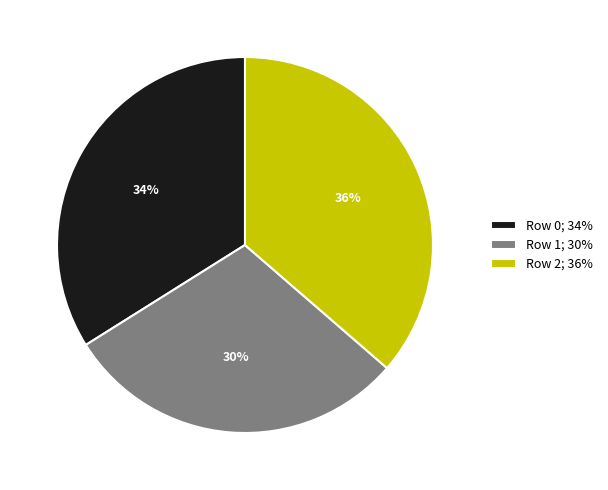

To the nearest percent, what is the average slice percentage?

33%